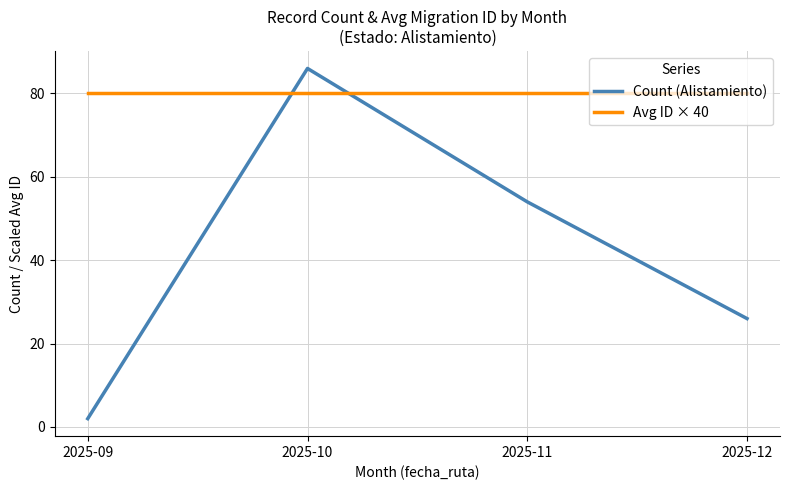

What is the total value across all series at 2025-09?

82